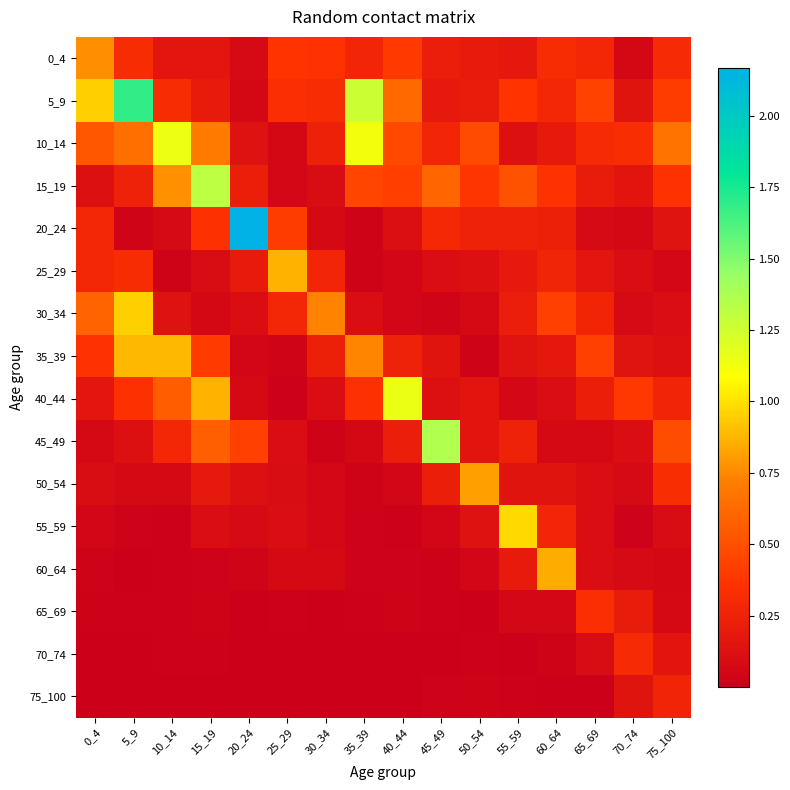

Which series has the largest range (max minus min)?

20_24